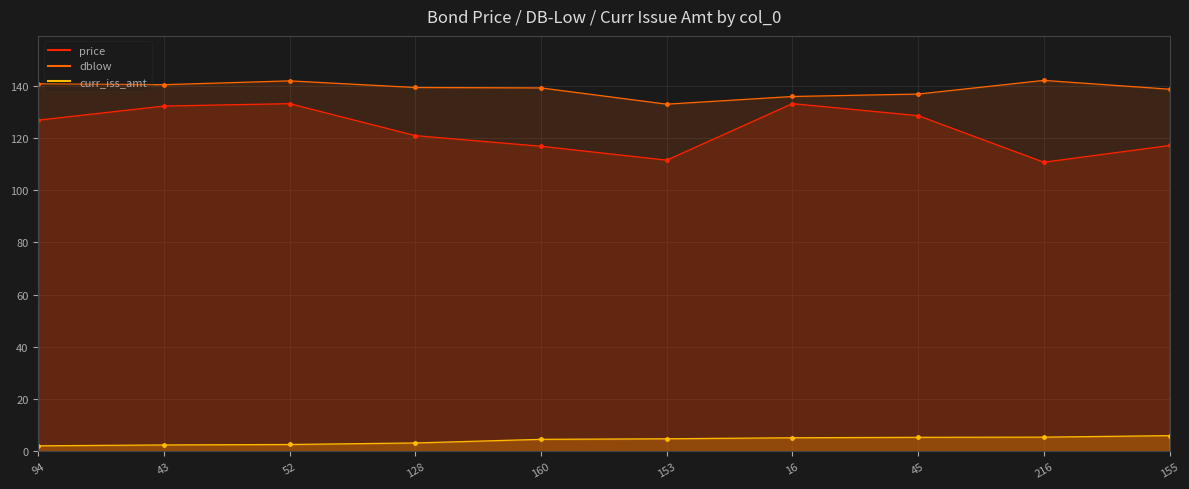

How many data points in curr_iss_amt are above 4?

6